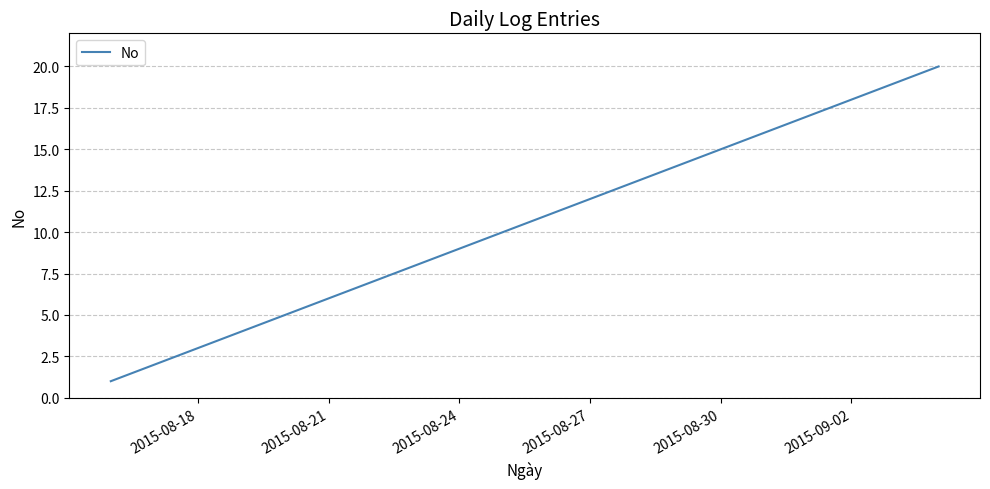

What is the difference between the maximum and minimum values?

19